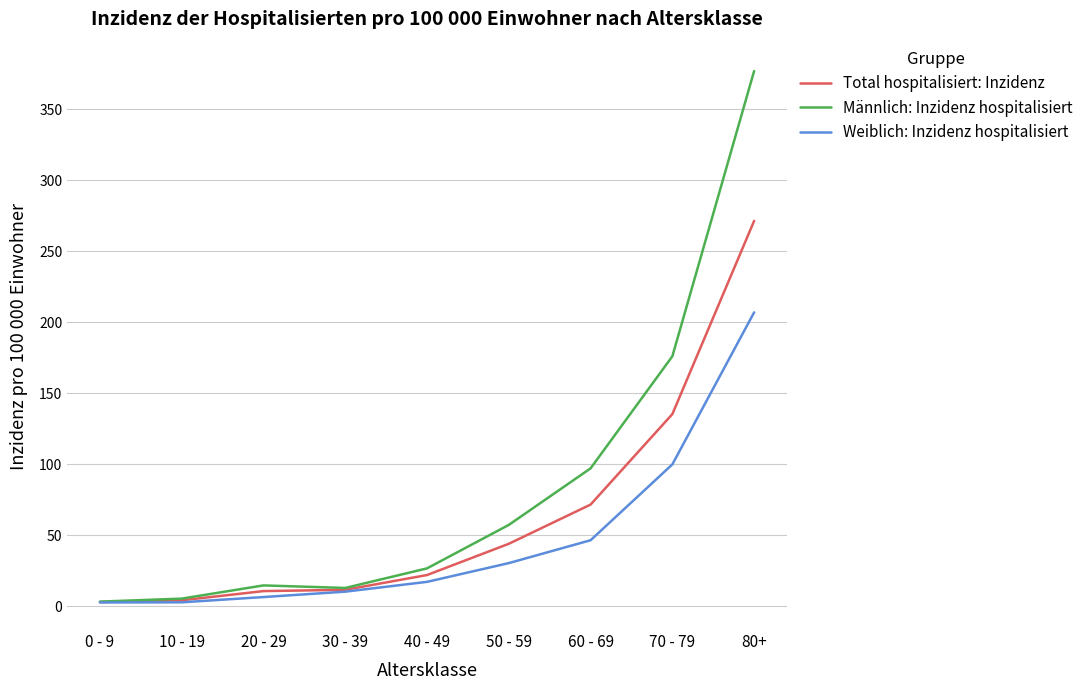

What are all the series names shown in the legend?

Total hospitalisiert: Inzidenz, Männlich: Inzidenz hospitalisiert, Weiblich: Inzidenz hospitalisiert